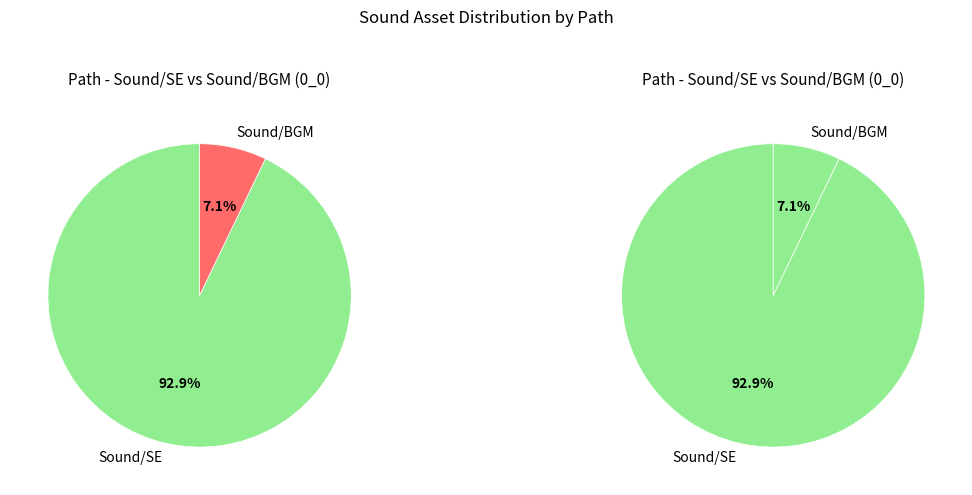

To the nearest percent, what is the combined percentage of Sound/BGM and Sound/SE?

100%